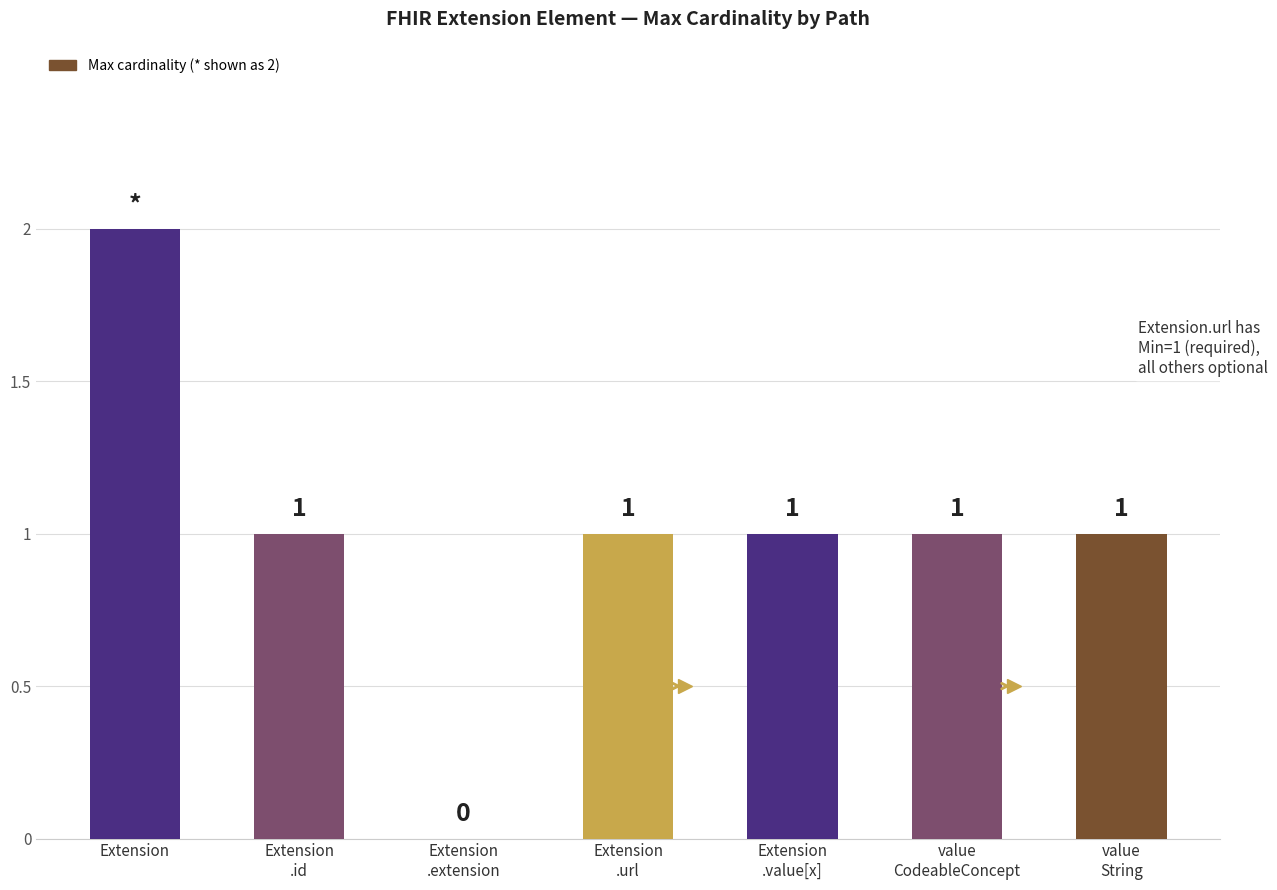

What is the sum of all values?

7